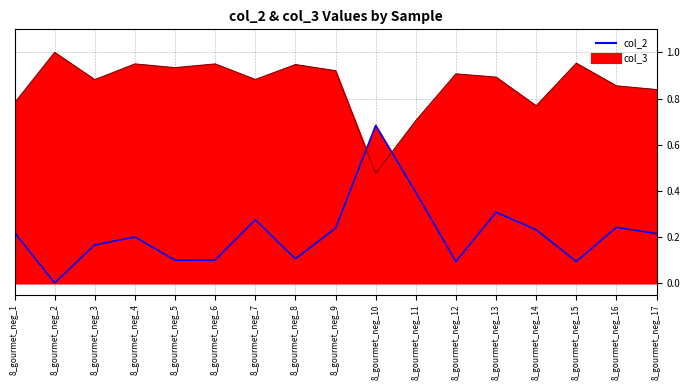

At which category does the chart reach its peak across all series?

8_gourmet_neg_10